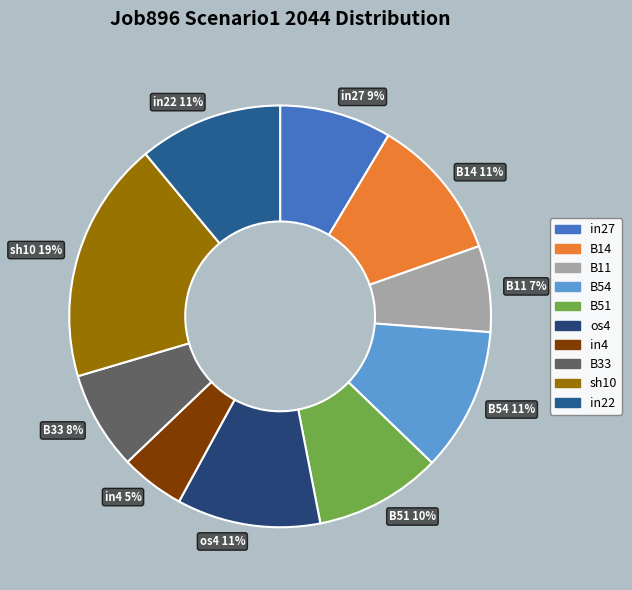

Approximately how many times larger is the value at B33 8% compared to os4 11%?

0.7